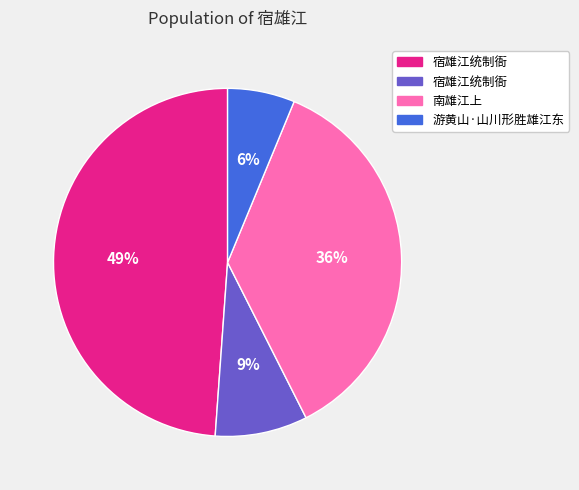

Is there any slice that represents more than half of the pie?

No